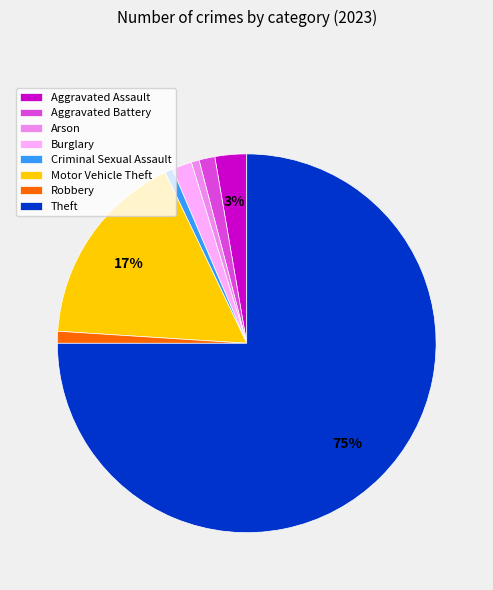

Is it true that Motor Vehicle Theft is 4% of the pie?

False